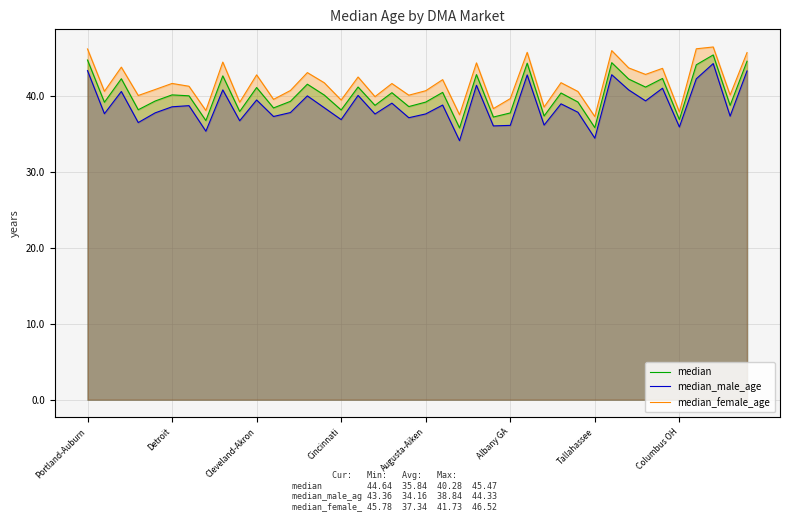

Is it true that median equals 13.7 at 33?

False